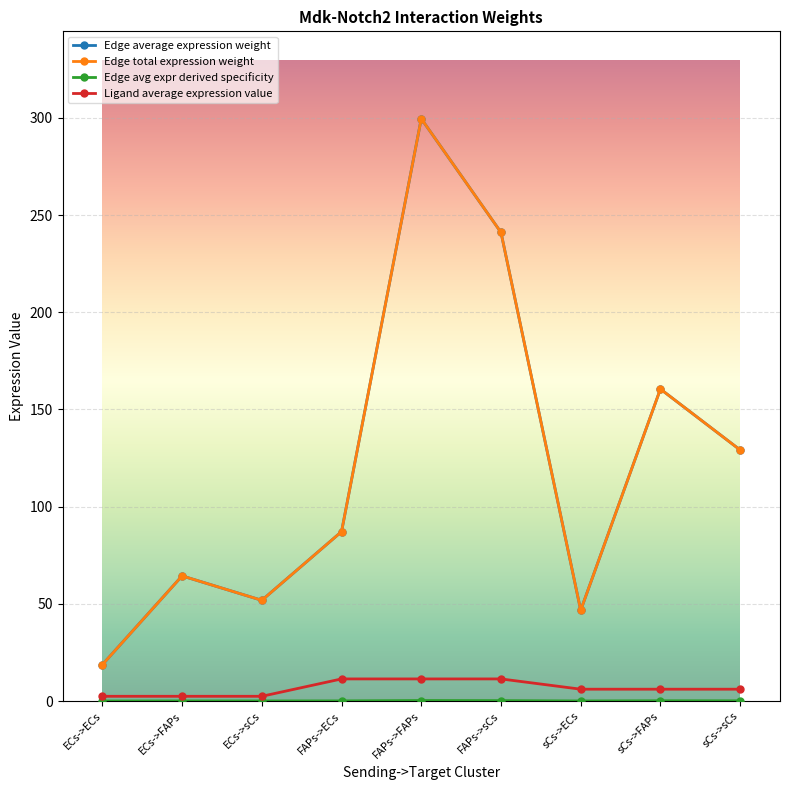

Does the chart have visible grid lines?

Yes